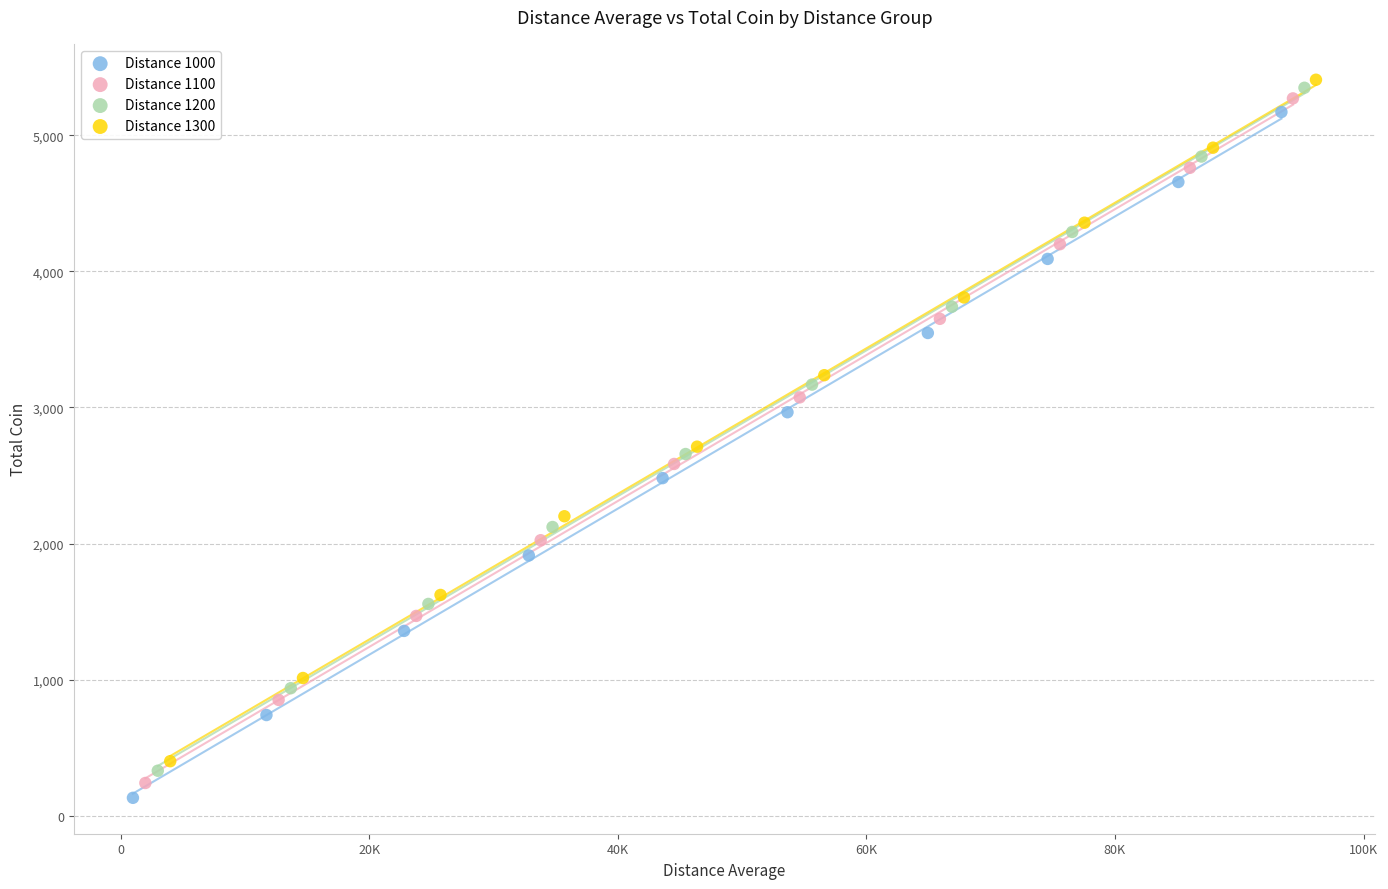

Which series reaches the minimum Y coordinate?

Distance 1000